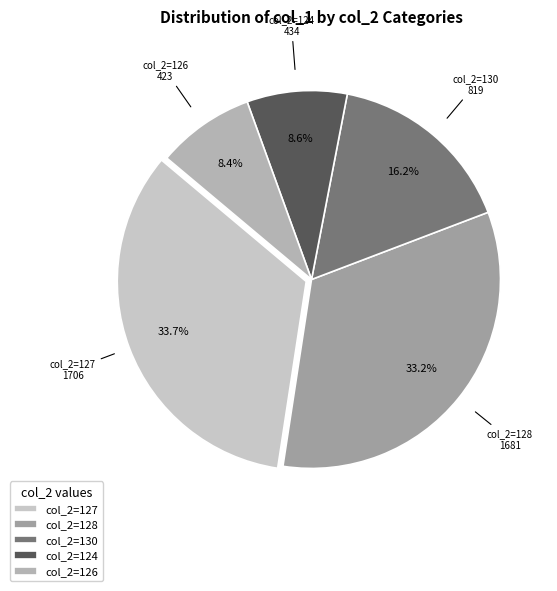

Approximately how many times larger is the value at col_2=126 compared to col_2=124?

1.0